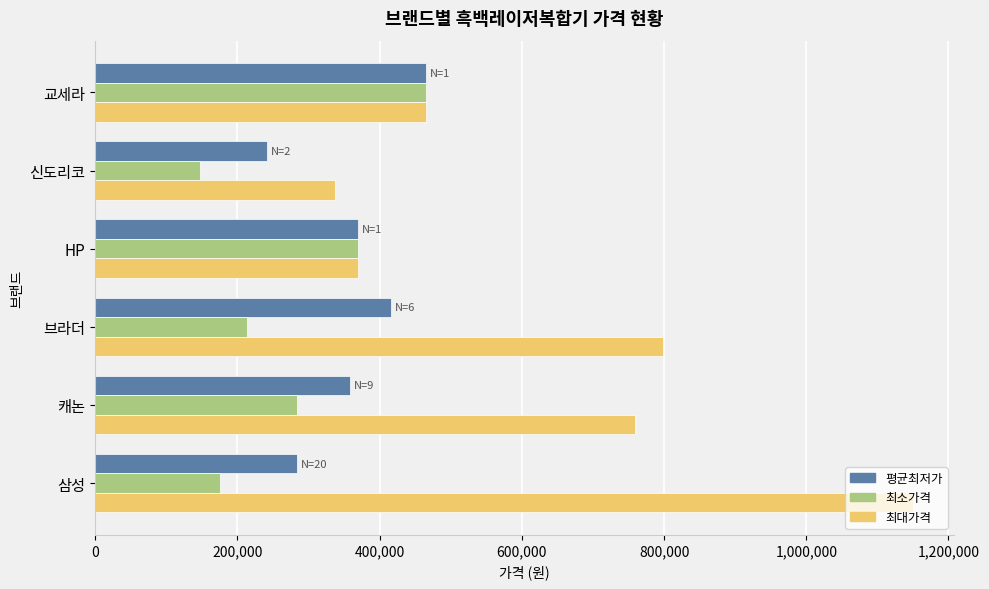

What is the sum of all 최소가격 values?

1654830